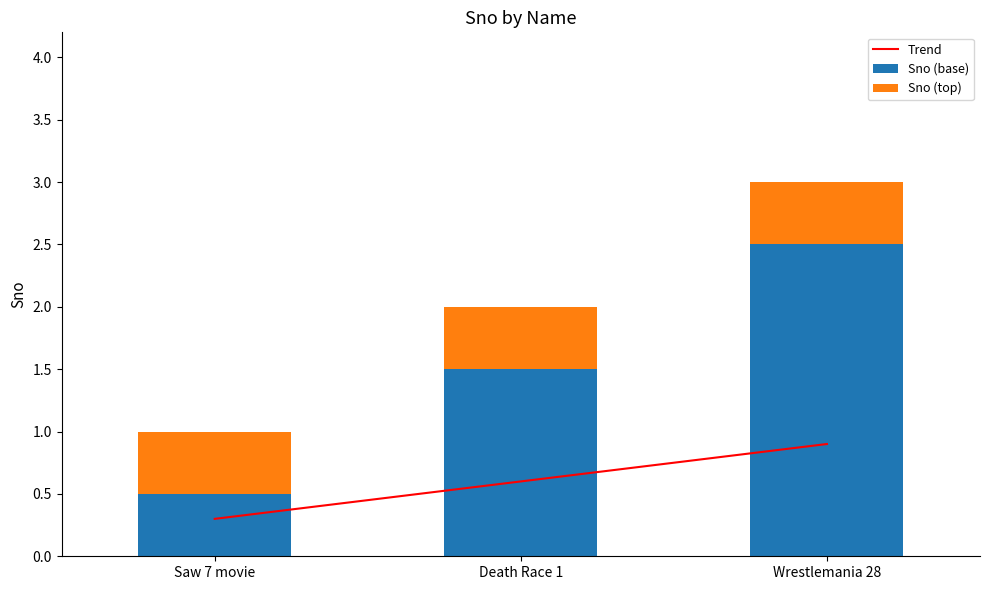

List the labels in order of Sno (base) value, largest first.

Wrestlemania 28, Death Race 1, Saw 7 movie